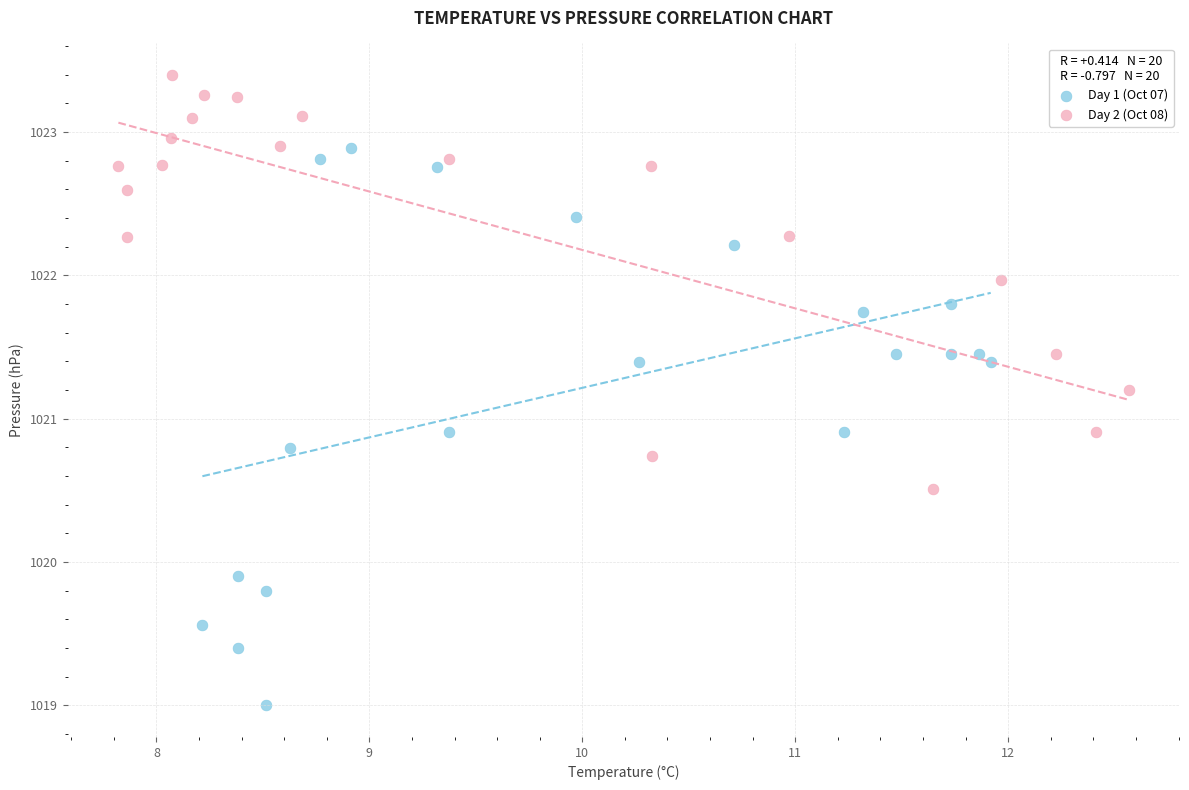

Which series contains the highest Y value?

Day 2 (Oct 08)